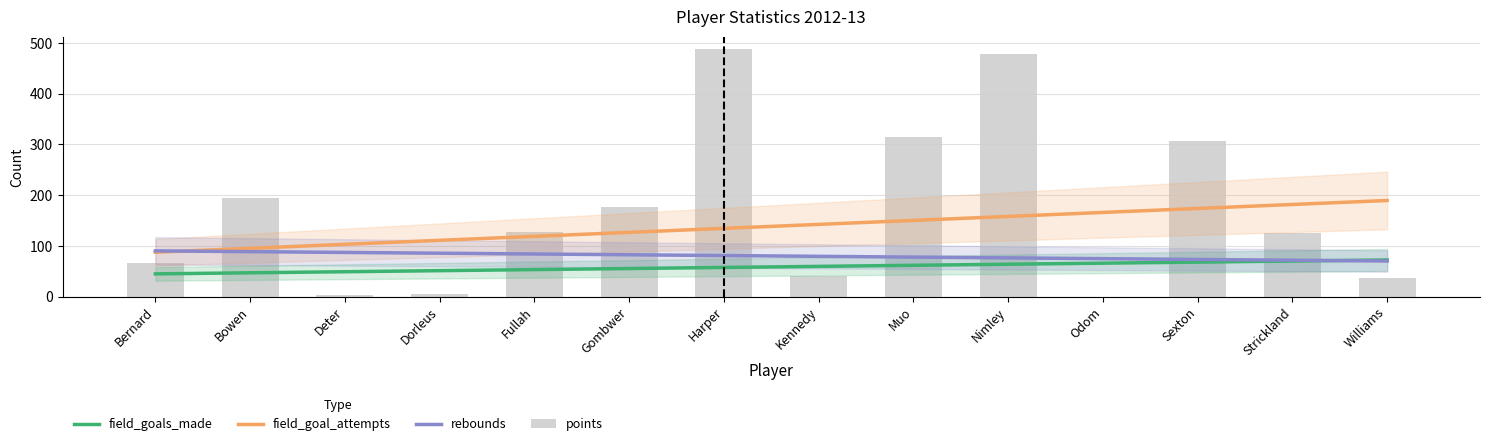

Reading left to right, list all the values displayed in this chart.

field_goals_made: 44.7	46.8	48.9	51.0	53.2	55.3	57.4	59.5	61.6	63.7	65.8	67.9	70.0	72.1
field_goal_attempts: 87.3	95.2	103.0	110.9	118.7	126.6	134.4	142.3	150.1	158.0	165.8	173.7	181.5	189.4
rebounds: 90.1	88.5	87.0	85.4	83.9	82.4	80.8	79.3	77.8	76.2	74.7	73.2	71.6	70.1
points: 66.0	194.0	3.0	5.0	127.0	177.0	488.0	41.0	314.0	478.0	0.0	307.0	125.0	36.0